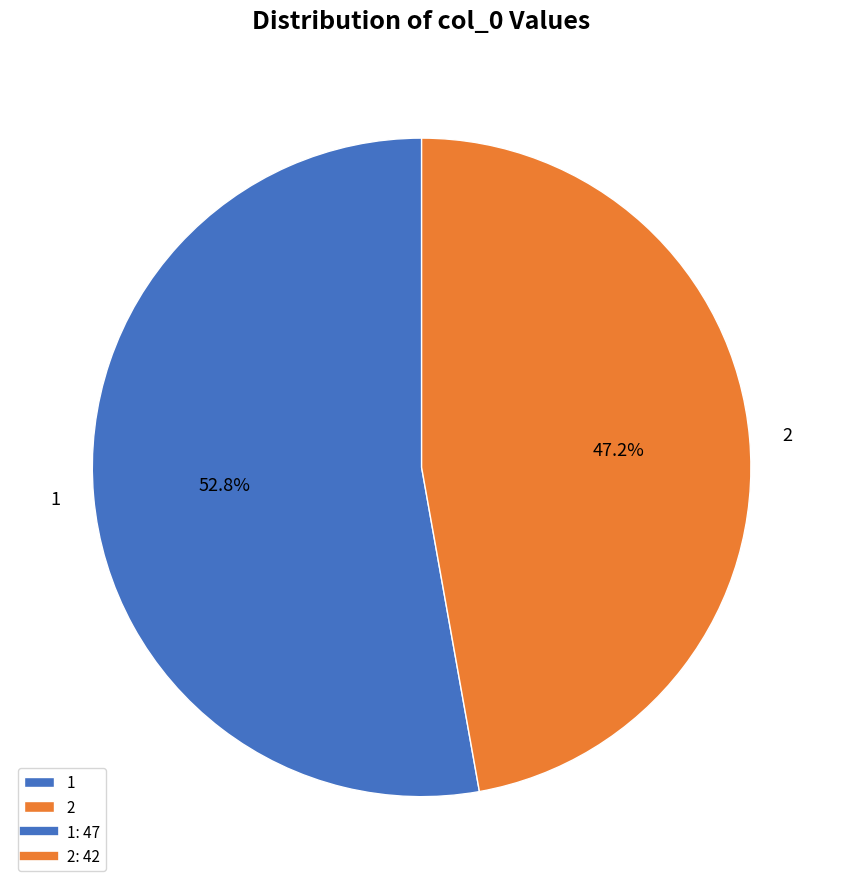

To the nearest percent, what percentage of the pie is 2?

47%